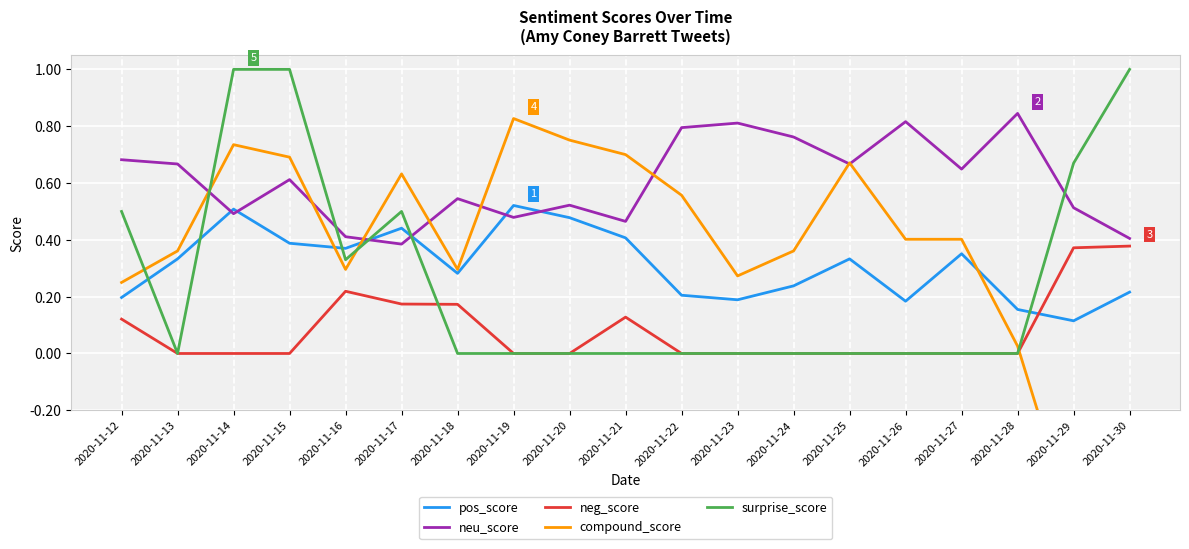

What is the total value across all series at 2020-11-22?

1.6